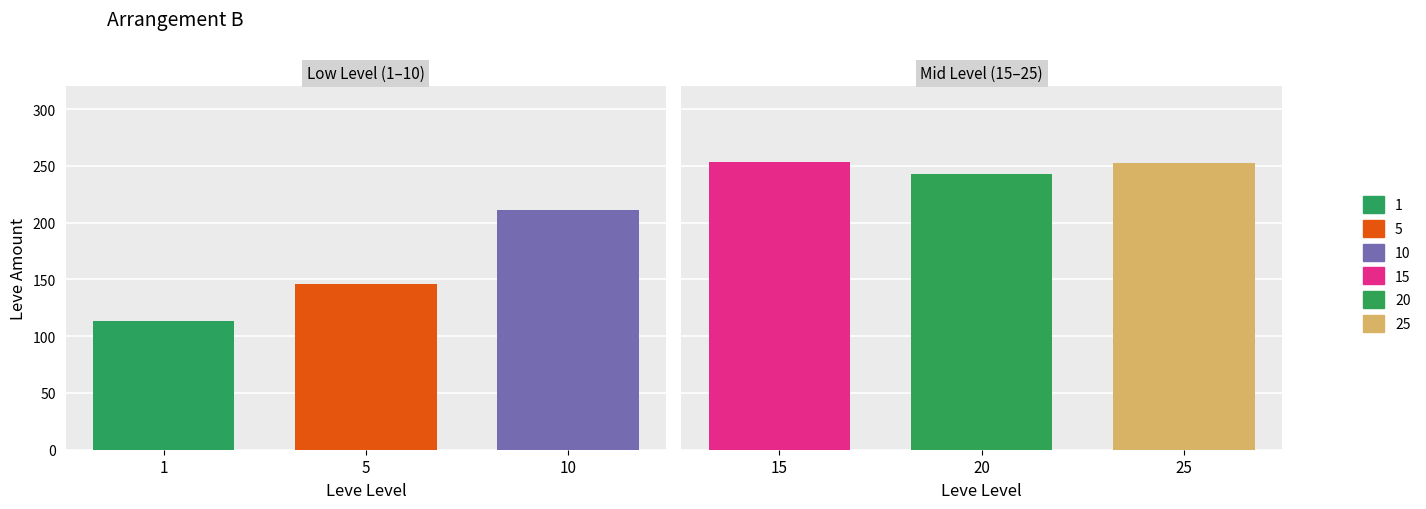

What are all the series names shown in the legend?

1, 5, 10, 15, 20, 25